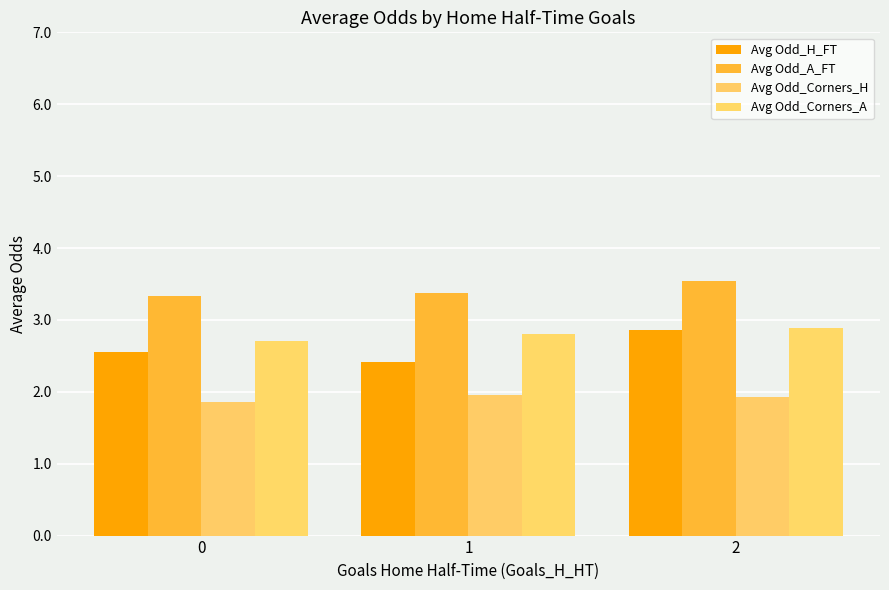

What is the spread (max minus min) of values at 2?

1.6